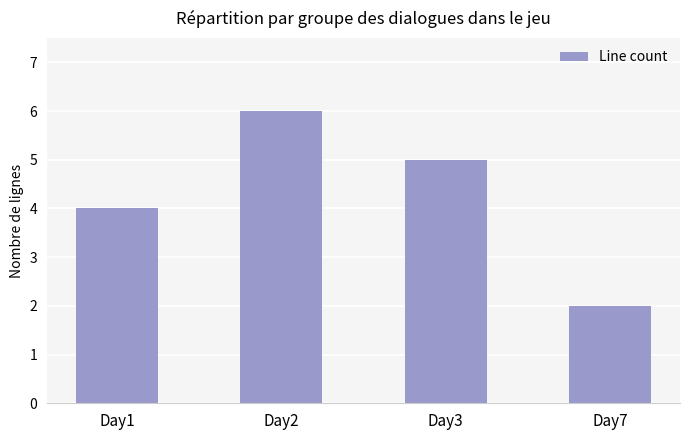

How many data points does each series have?

4